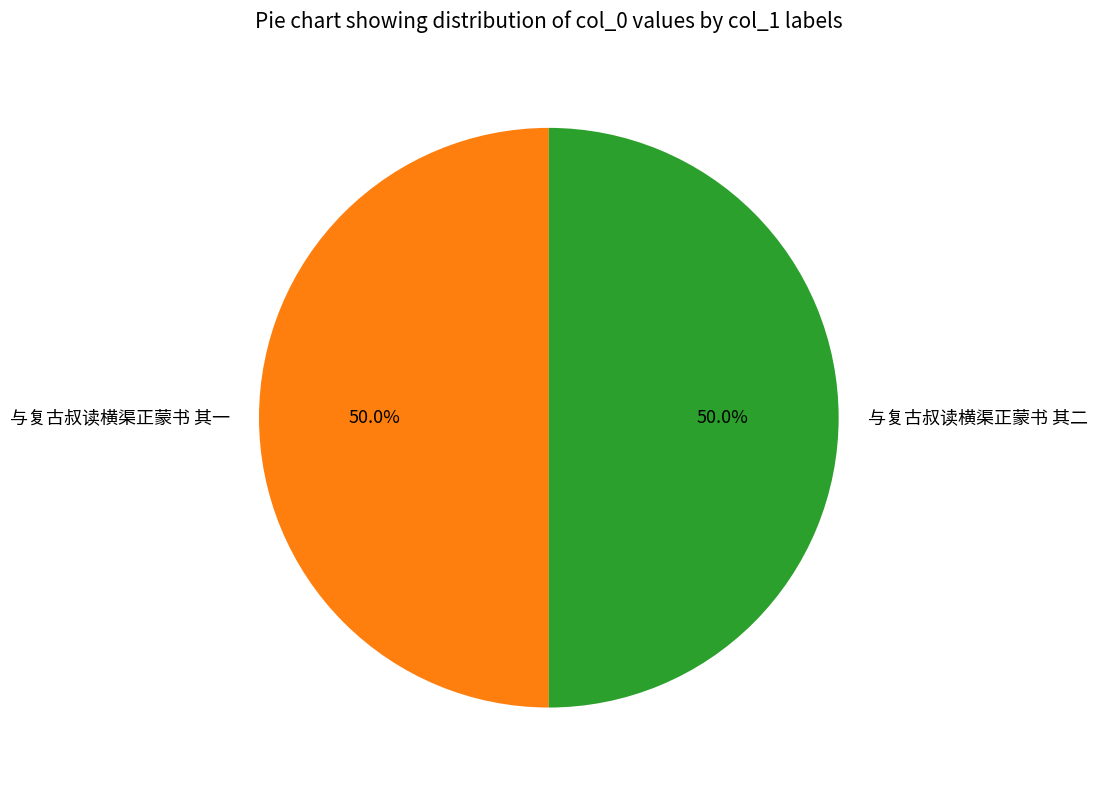

What percentage is NOT represented by 与复古叔读横渠正蒙书 其一?

50.0%